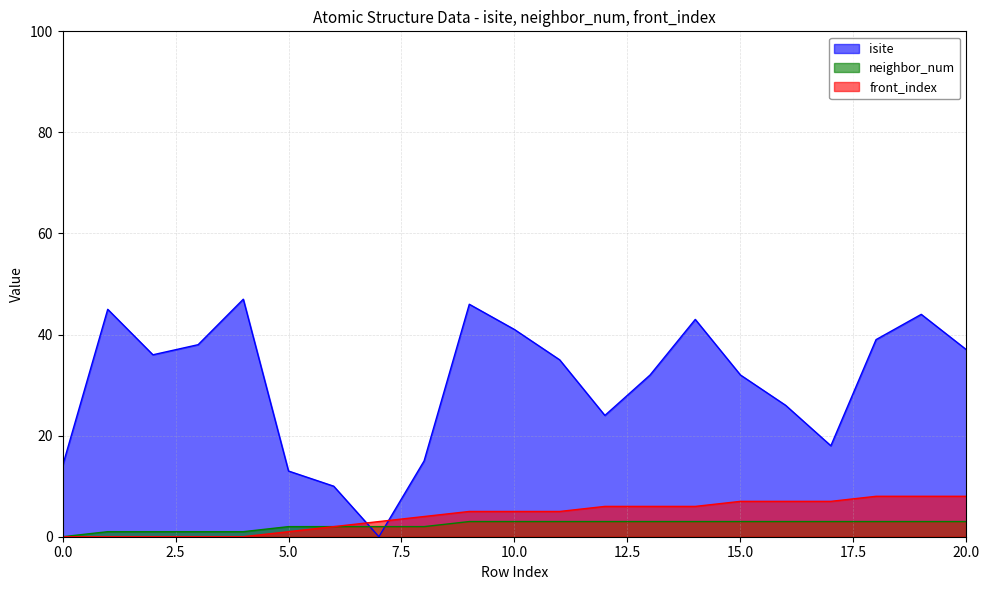

Reading right to left, list all the values displayed in this chart.

isite: 37	44	39	18	26	32	43	32	24	35	41	46	15	0	10	13	47	38	36	45	14
neighbor_num: 3	3	3	3	3	3	3	3	3	3	3	3	2	2	2	2	1	1	1	1	0
front_index: 8	8	8	7	7	7	6	6	6	5	5	5	4	3	2	1	0	0	0	0	0